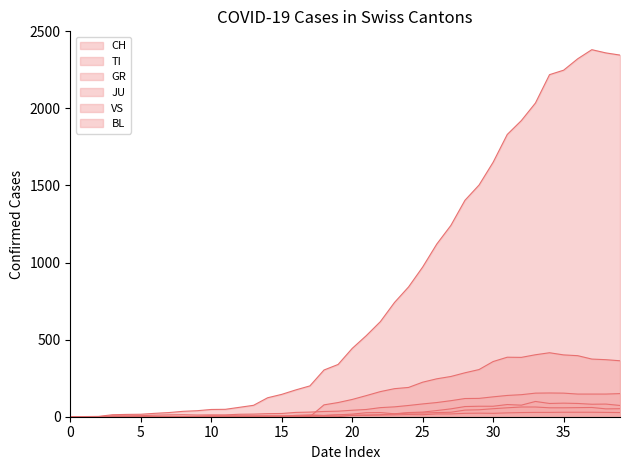

Reading left to right, extract all data points from this chart.

CH: 0	1	2	13	15	16	22	27	35	39	47	48	61	74	123	145	174	200	303	339	443	526	617	741	842	971	1120	1241	1404	1503	1651	1831	1921	2035	2219	2248	2322	2381	2360	2346
TI: 0	0	0	0	0	0	0	0	0	0	0	0	0	0	0	0	0	0	77	92	112	137	163	182	190	224	246	261	285	306	358	386	385	402	415	401	396	374	370	363
GR: 0	0	0	0	0	0	0	0	0	0	0	0	0	0	0	0	0	0	0	0	9	9	13	18	24	24	27	29	43	45	52	58	63	63	58	58	59	60	51	52
JU: 0	0	1	1	1	1	1	1	1	2	5	5	5	5	5	6	6	8	8	12	9	11	11	12	14	13	18	18	22	23	22	25	27	28	28	29	29	29	28	27
VS: 0	0	0	6	6	7	10	12	13	11	12	12	16	17	20	21	28	30	34	36	42	47	59	64	73	83	92	104	118	119	129	138	143	153	154	153	147	147	147	150
BL: 0	0	0	0	1	1	1	1	1	1	4	4	4	4	5	3	9	12	8	12	17	26	27	19	27	30	40	51	66	68	68	79	75	99	86	88	86	81	82	73